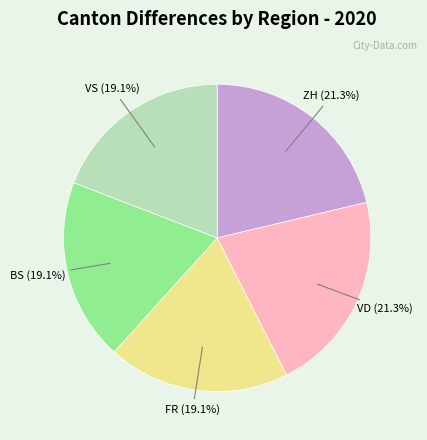

Approximately how many times larger is the value at FR (19.1%) compared to BS (19.1%)?

1.0